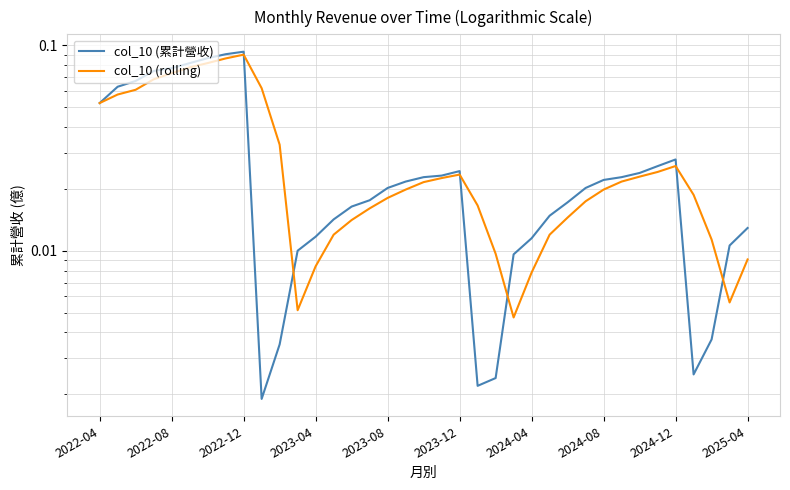

What is the difference between the maximum and second lowest values in the col_10 (累計營收) series?

0.1